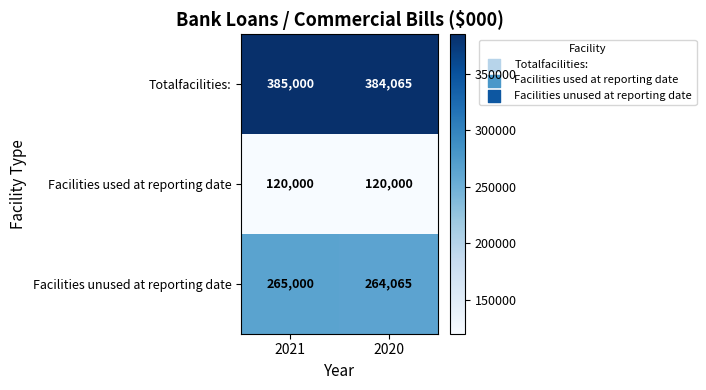

What is the smallest value displayed?

120000